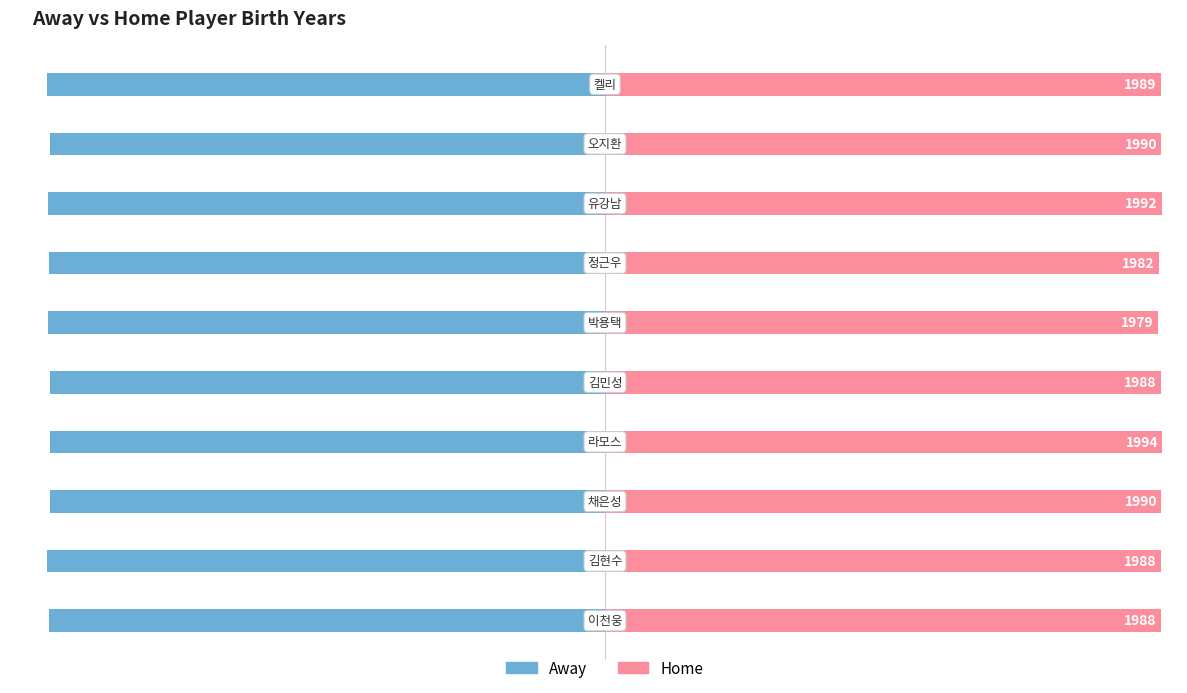

Which series has the largest total across all categories?

Home